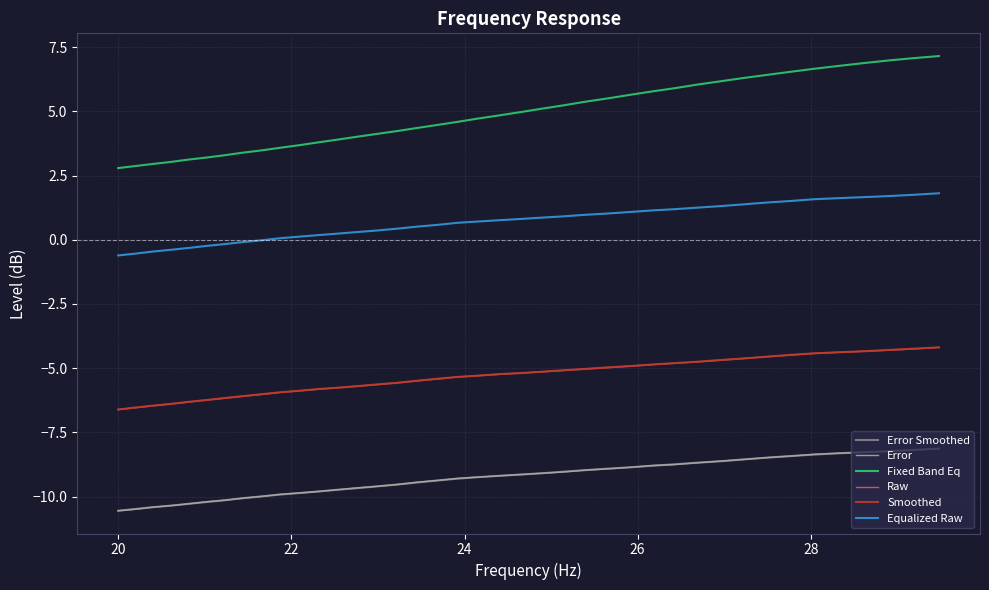

True or false: Smoothed and Error intersect in this chart.

False